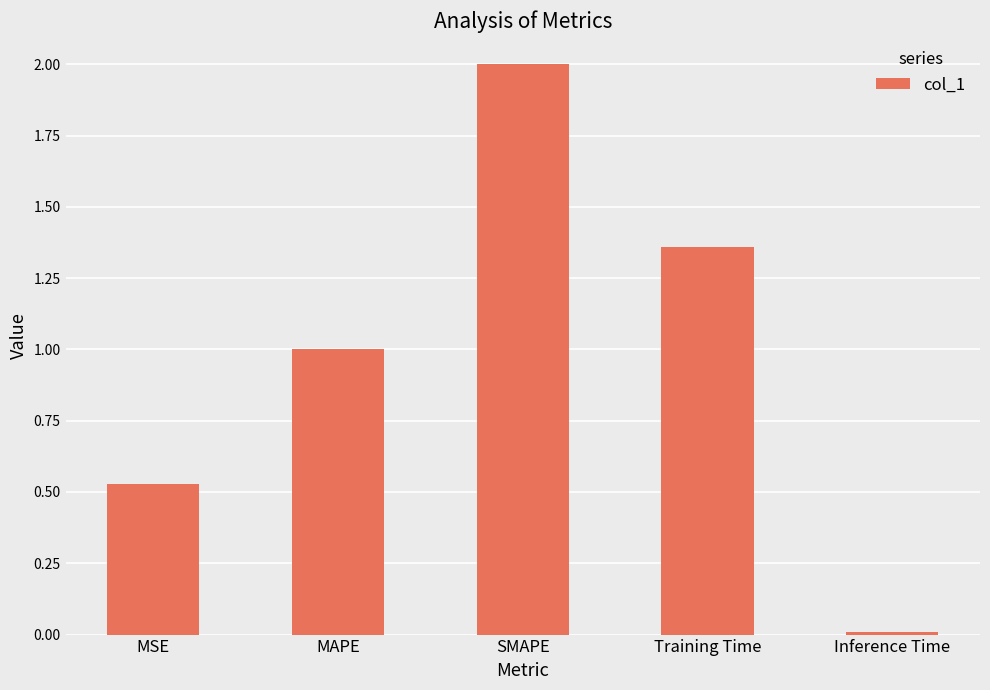

Rank the categories by value from highest to lowest.

SMAPE, Training Time, MAPE, MSE, Inference Time